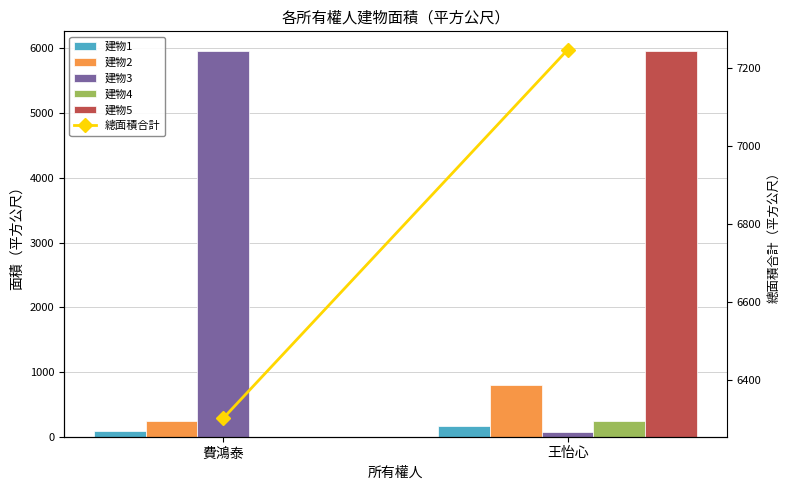

Reading right to left, extract all data points from this chart.

建物1: 161.1	91.9
建物2: 802.8	244.4
建物3: 73.9	5964.8
建物4: 244.4	0.0
建物5: 5964.8	0.0
總面積合計: 7247.0	6301.1